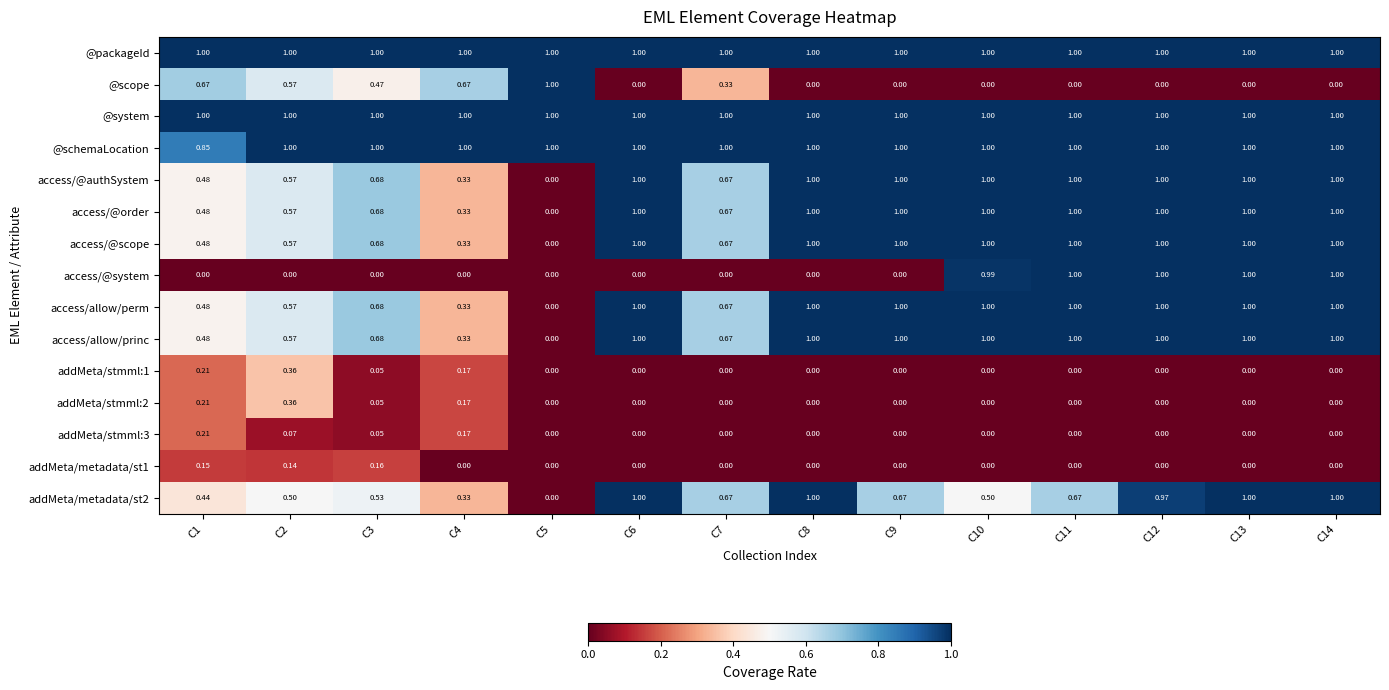

Which series changed the most between C4 and C13?

access/@system